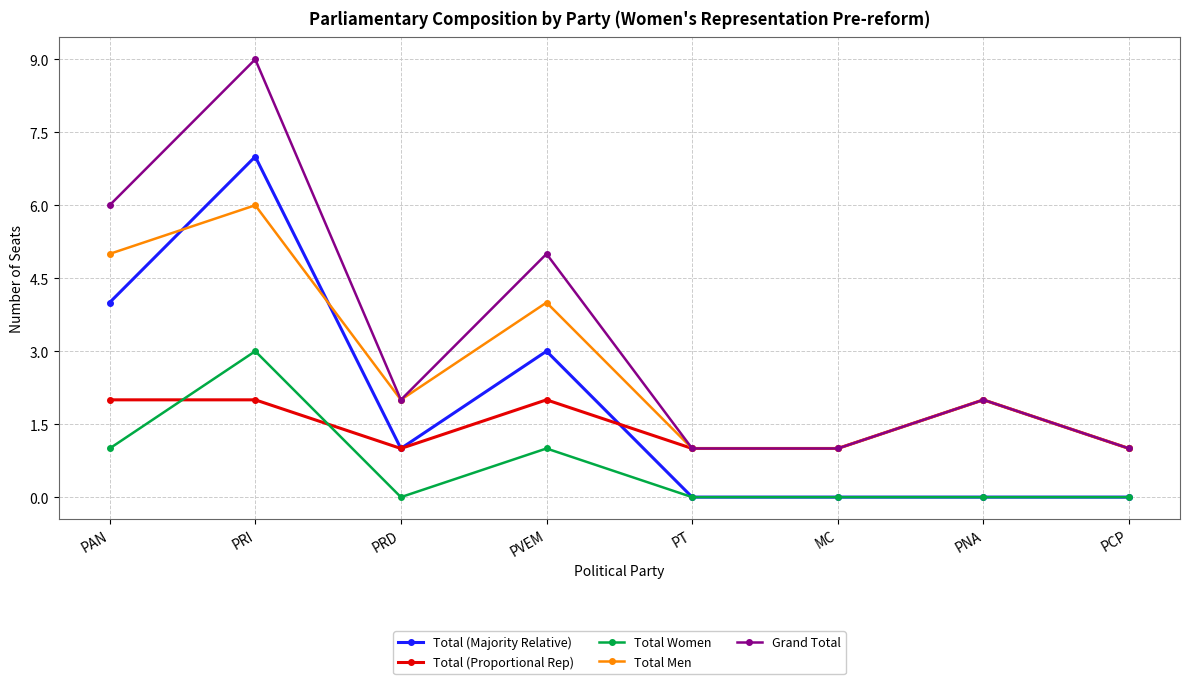

What is the greatest value displayed?

9